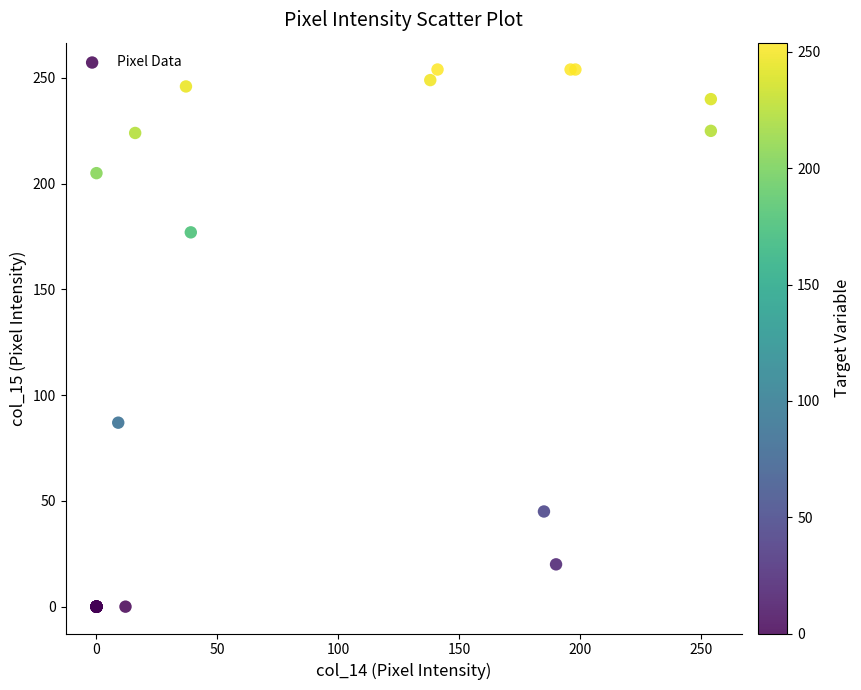

What Y value in the scatter plot is closest to 127?

87